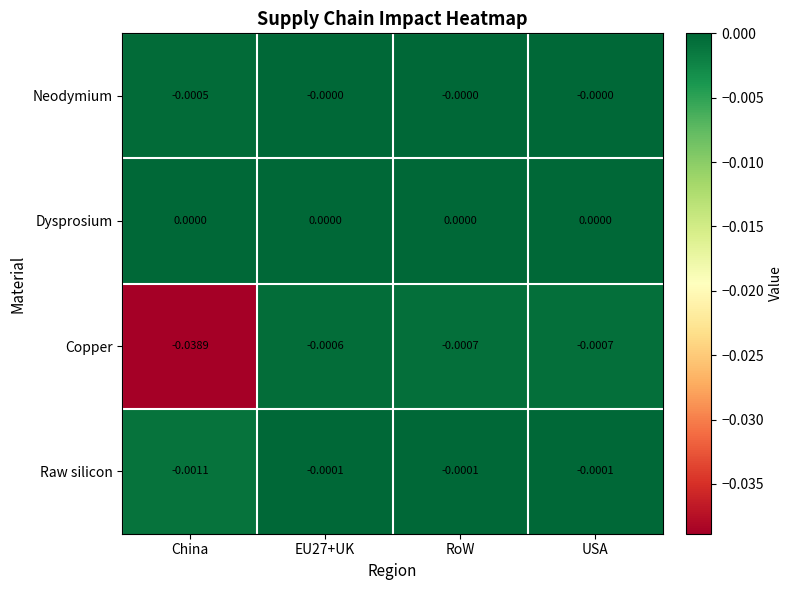

At which label does Neodymium reach its minimum?

China